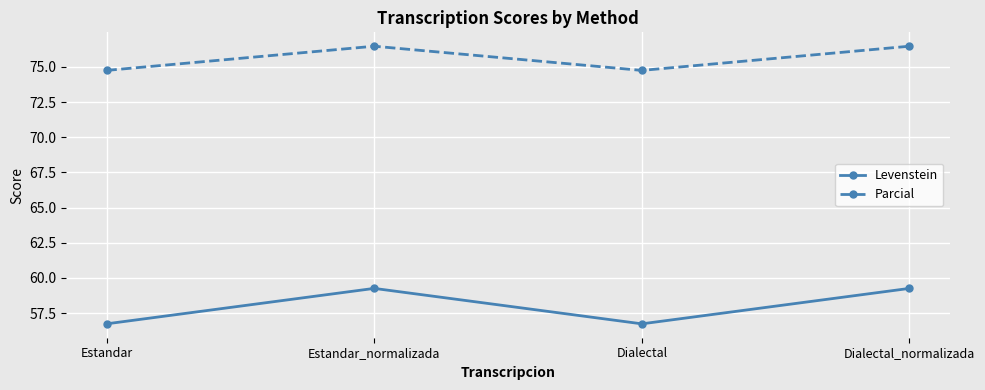

What is the lowest value of the Parcial series?

74.8